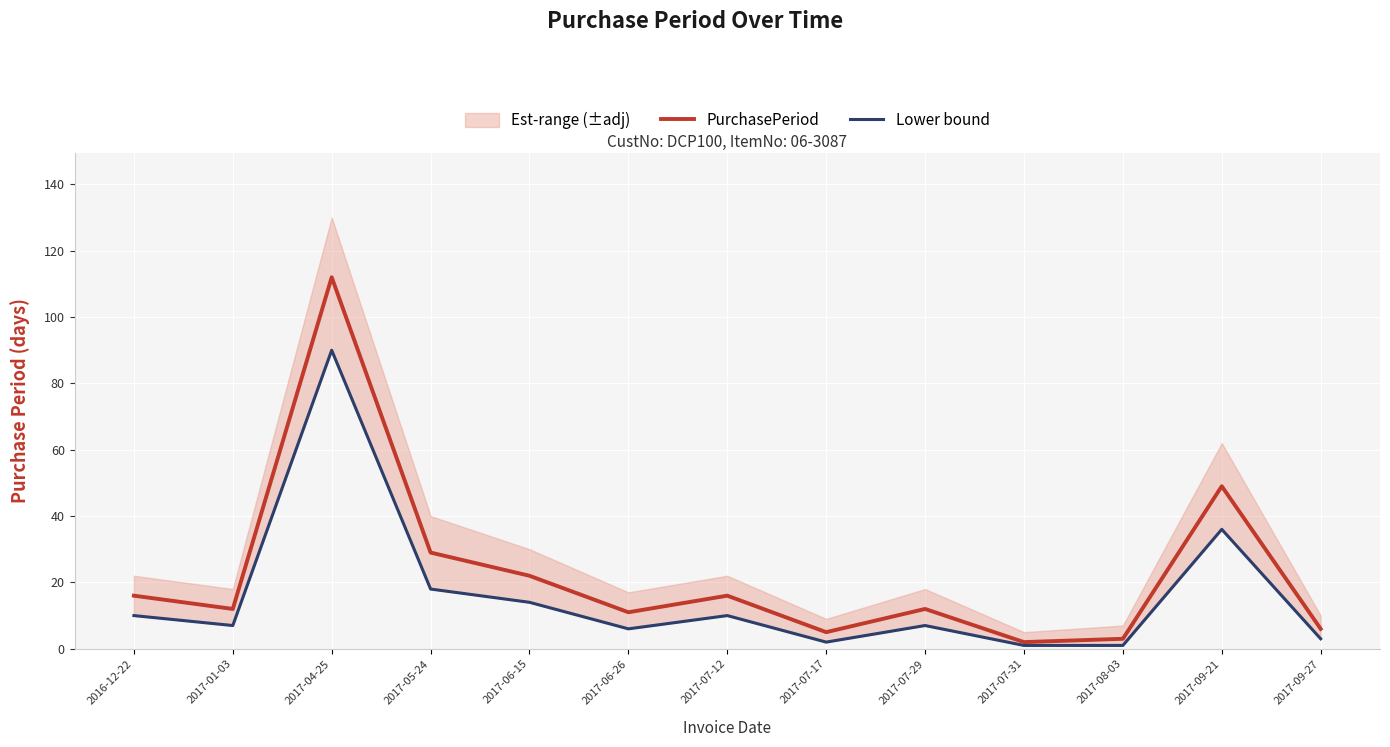

What is the greatest value displayed?

112